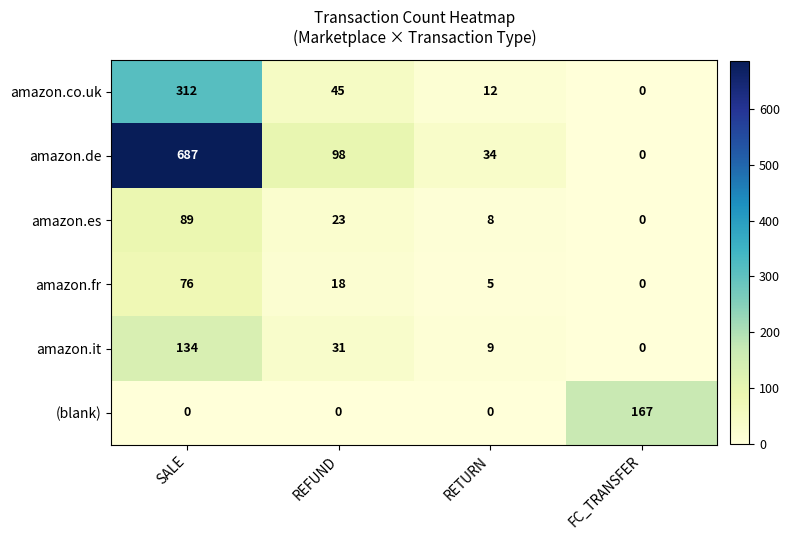

True or false: (blank) has a value of 90 at SALE.

False